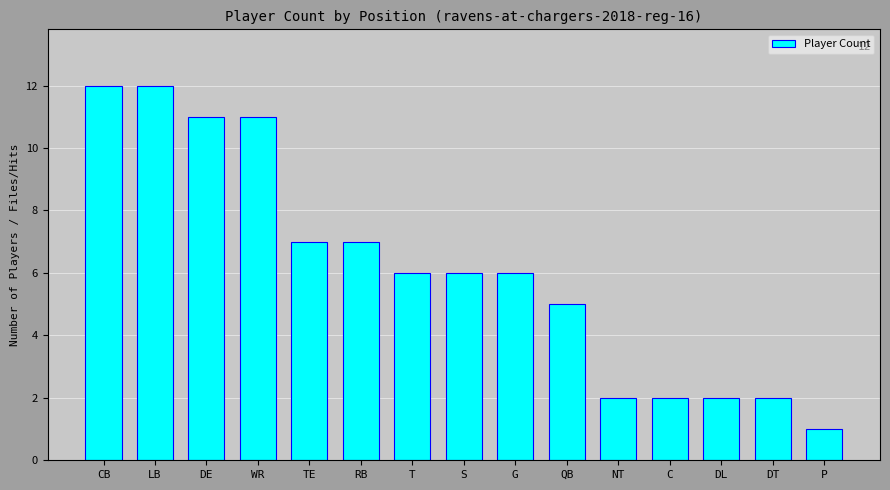

Between G and DE, which is larger?

DE